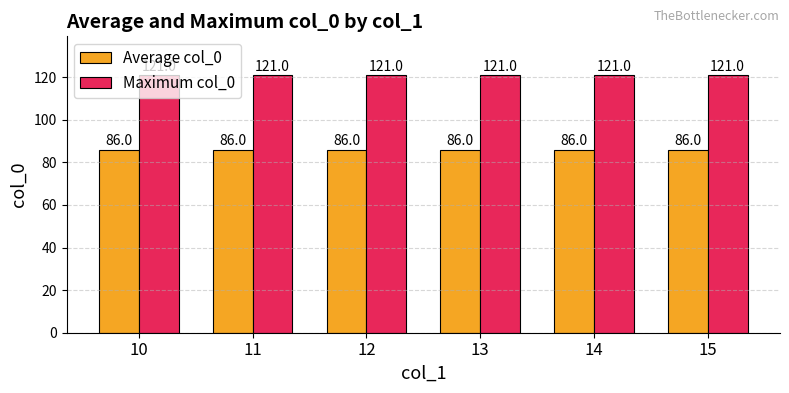

List the series in order of their peak value, highest first.

Maximum col_0, Average col_0